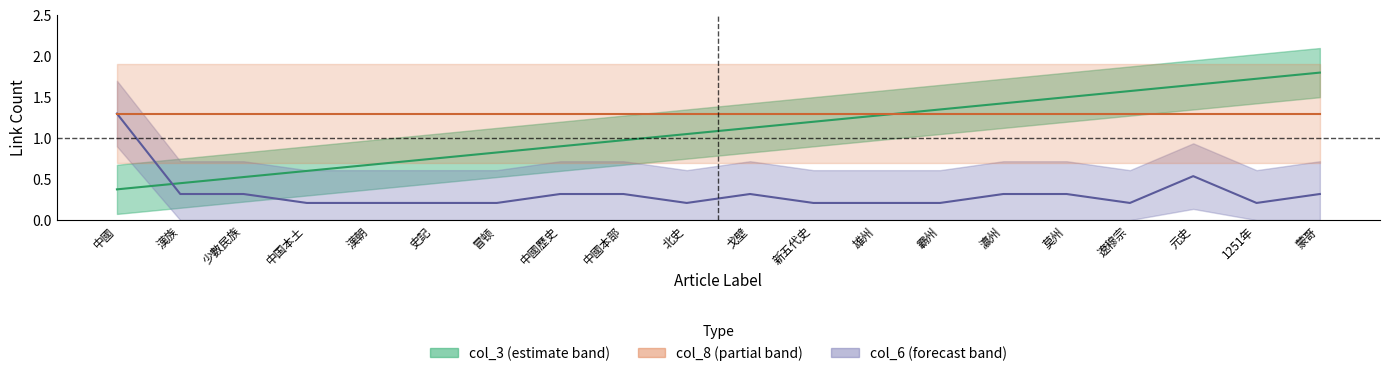

What is the value of the col_3 (estimate) point at the 14th from the left?

1.3